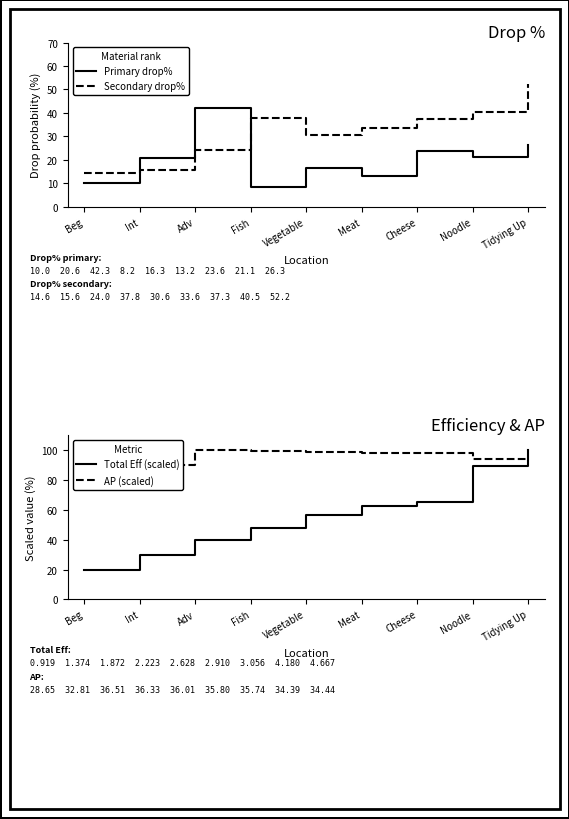

Is it true that Secondary drop% equals 24.0 at Adv?

True